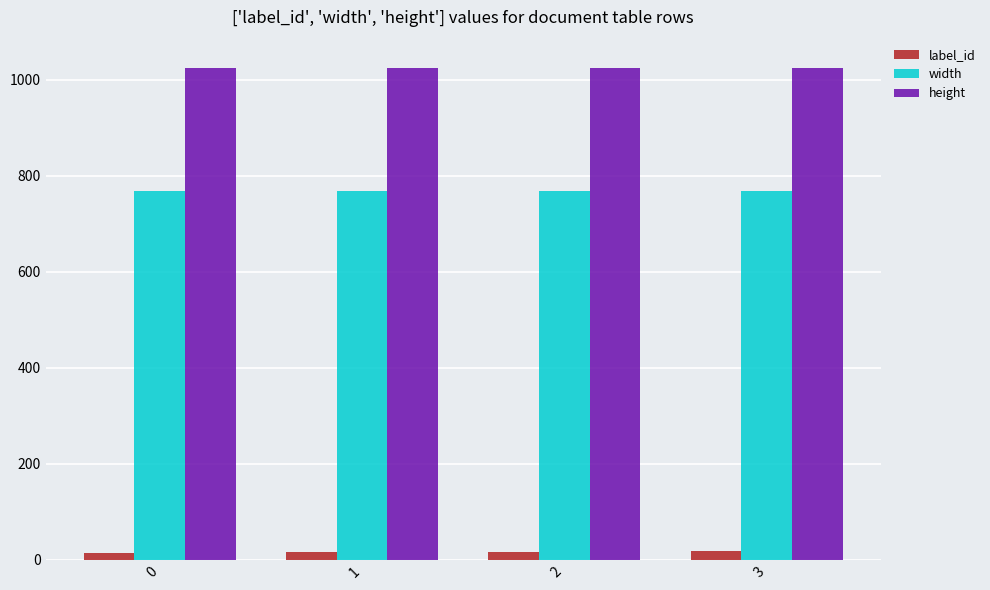

What is the value of the height bar at the 1st from the left?

1024